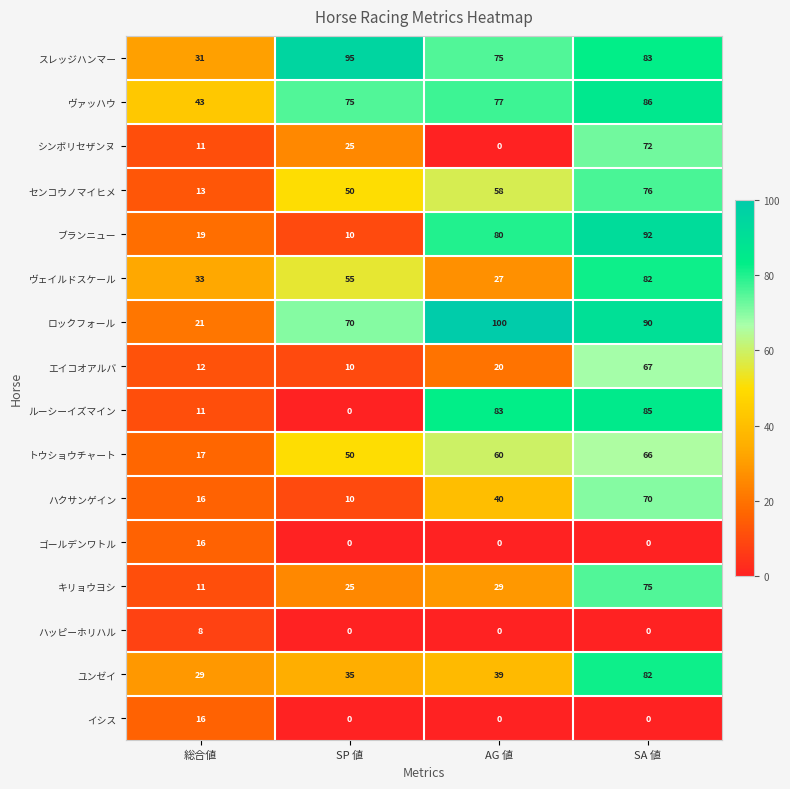

Between AG 値 and SA 値, which series saw the biggest shift?

シンボリセザンヌ